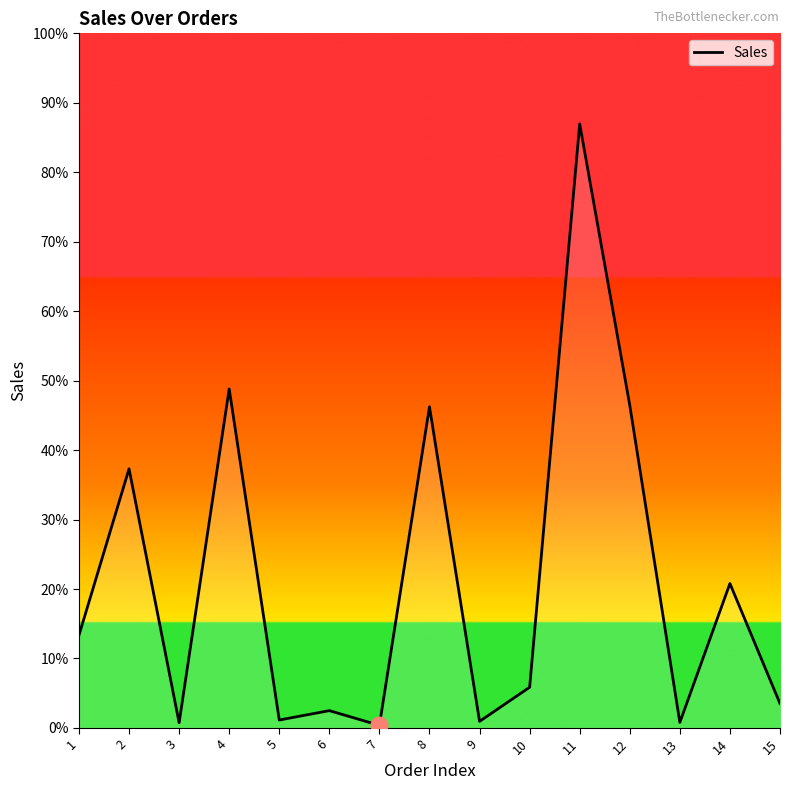

Does the chart have visible grid lines?

No